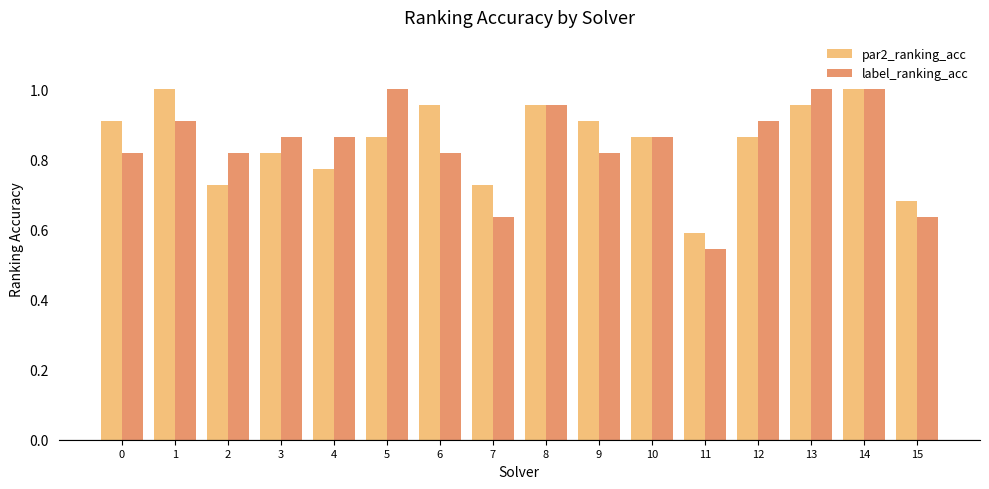

What is the spread (max minus min) of values at 5?

0.1